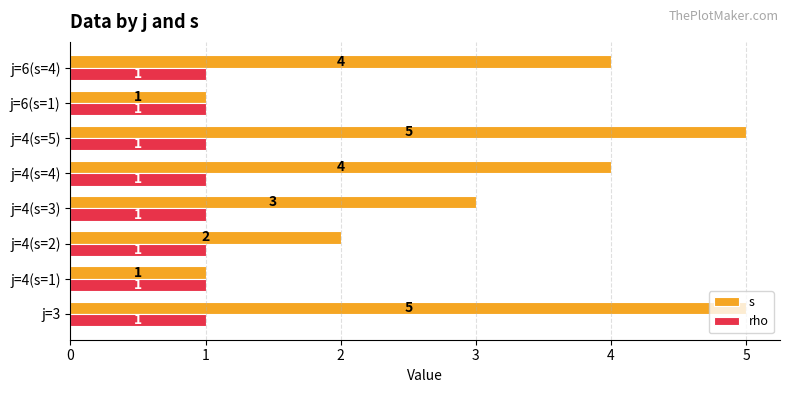

How many categories are shown in the chart?

8